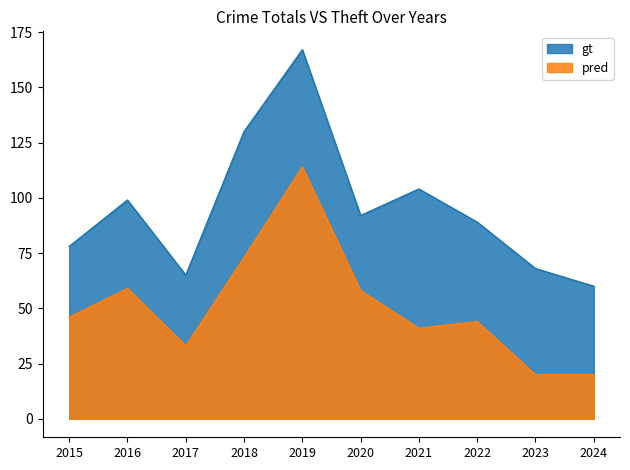

At which category is the sum across all series the highest?

2019